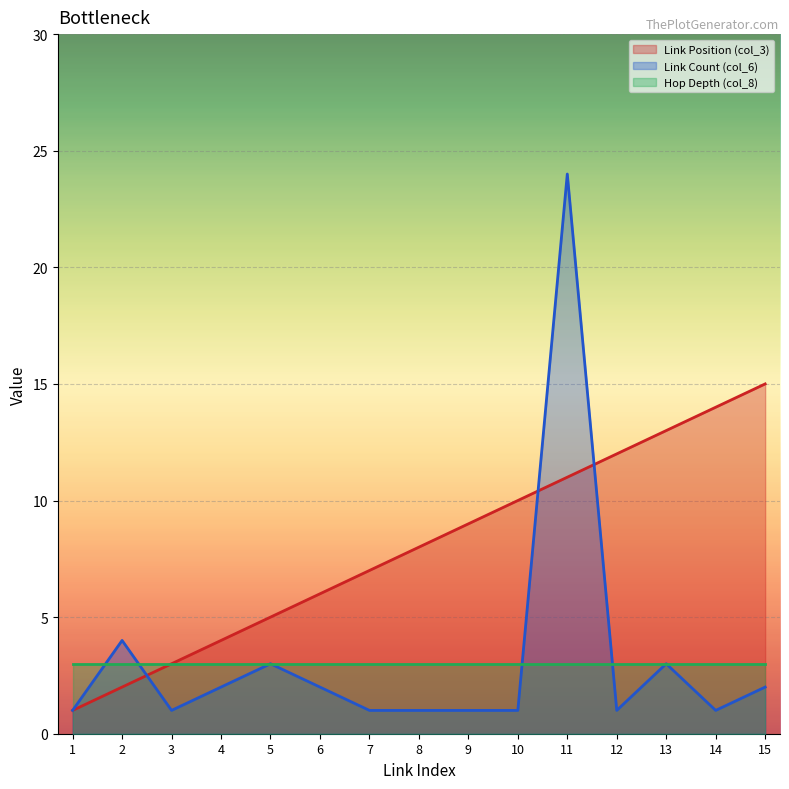

Rank the series by their maximum value, from highest to lowest.

Link Count (col_6), Link Position (col_3), Hop Depth (col_8)